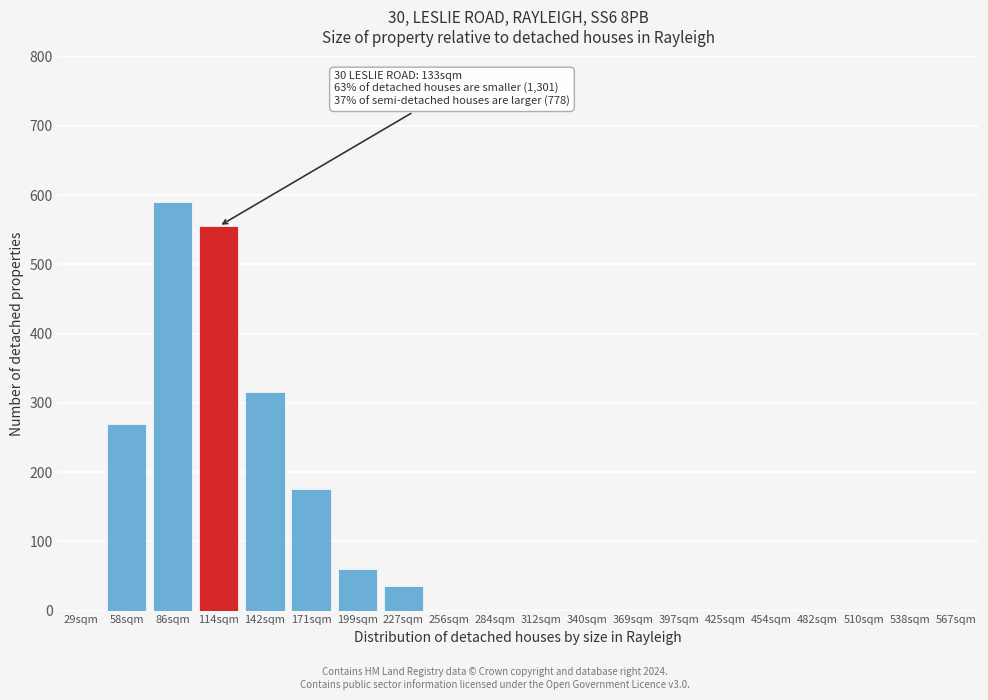

Reading right to left, extract all data points from this chart.

567sqm=0	538sqm=0	510sqm=0	482sqm=0	454sqm=0	425sqm=0	397sqm=0	369sqm=0	340sqm=0	312sqm=0	284sqm=0	256sqm=0	227sqm=35	199sqm=60	171sqm=175	142sqm=315	114sqm=555	86sqm=590	58sqm=270	29sqm=0